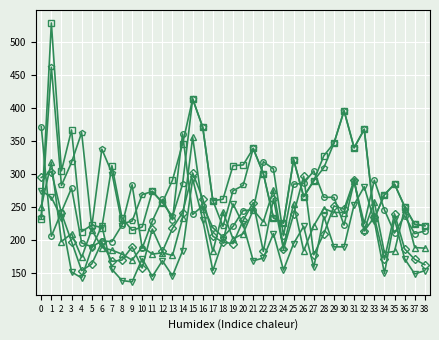

What is the total value across all series at 27?

1444